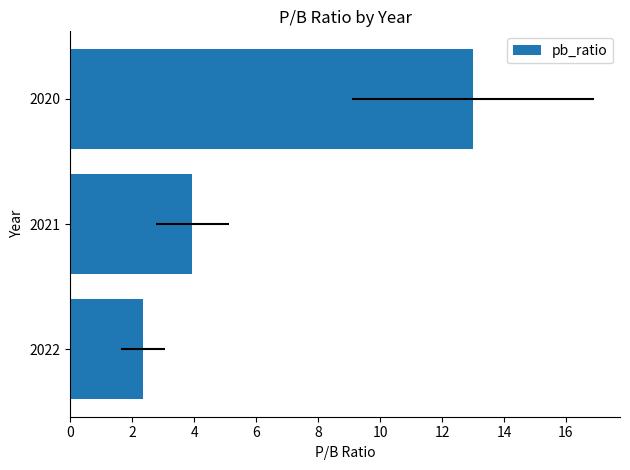

Reading left to right, list all the values displayed in this chart.

2.4	3.9	13.0